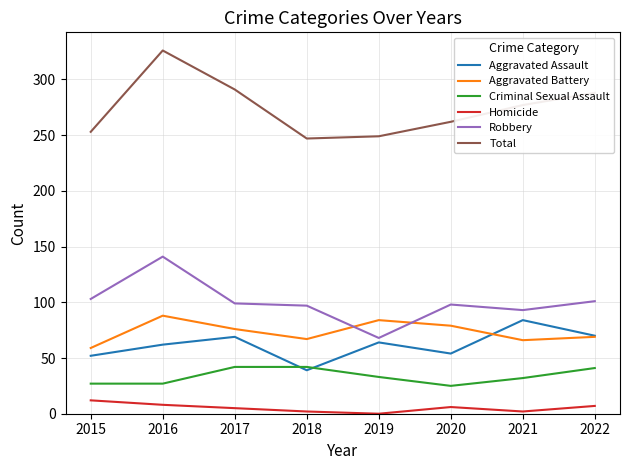

What are all the series names shown in the legend?

Aggravated Assault, Aggravated Battery, Criminal Sexual Assault, Homicide, Robbery, Total